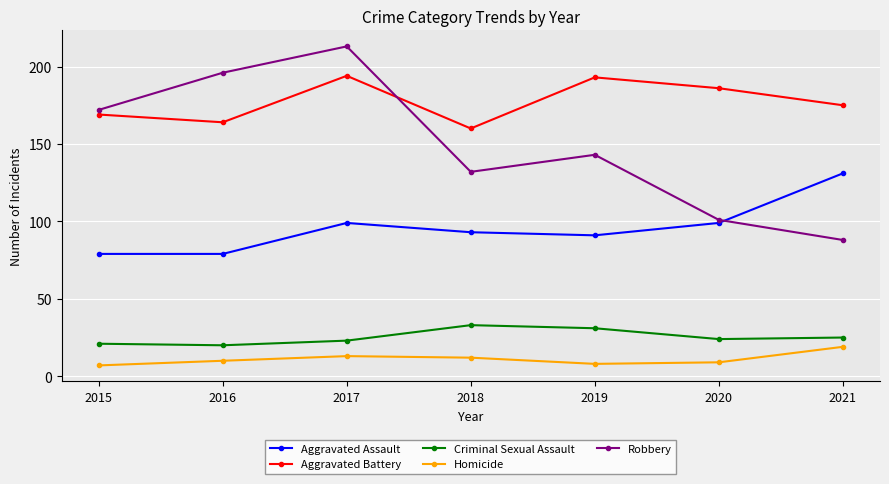

Which series changed the most between 2015 and 2018?

Robbery